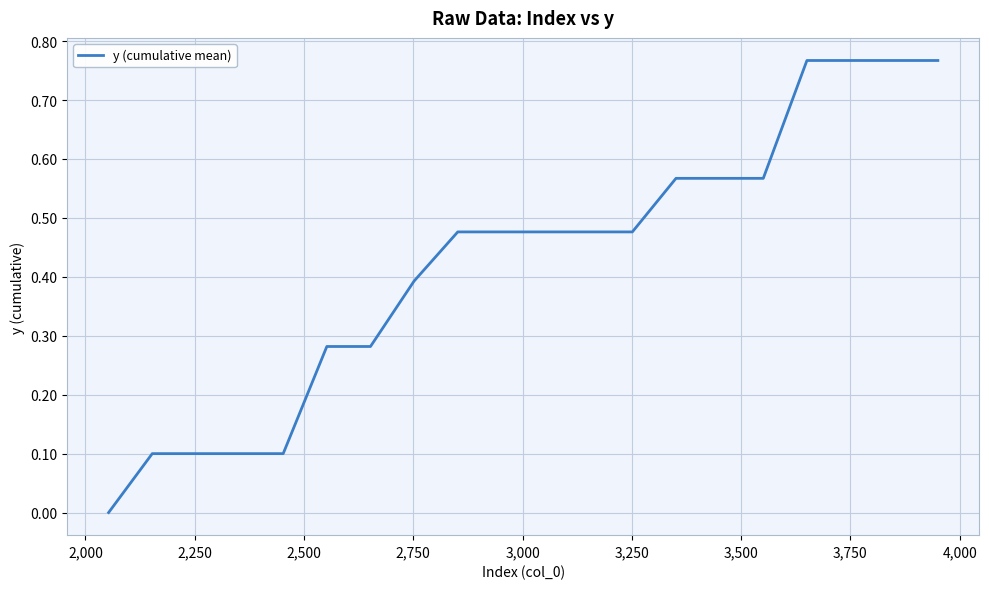

What is the sum of all values?

8.5